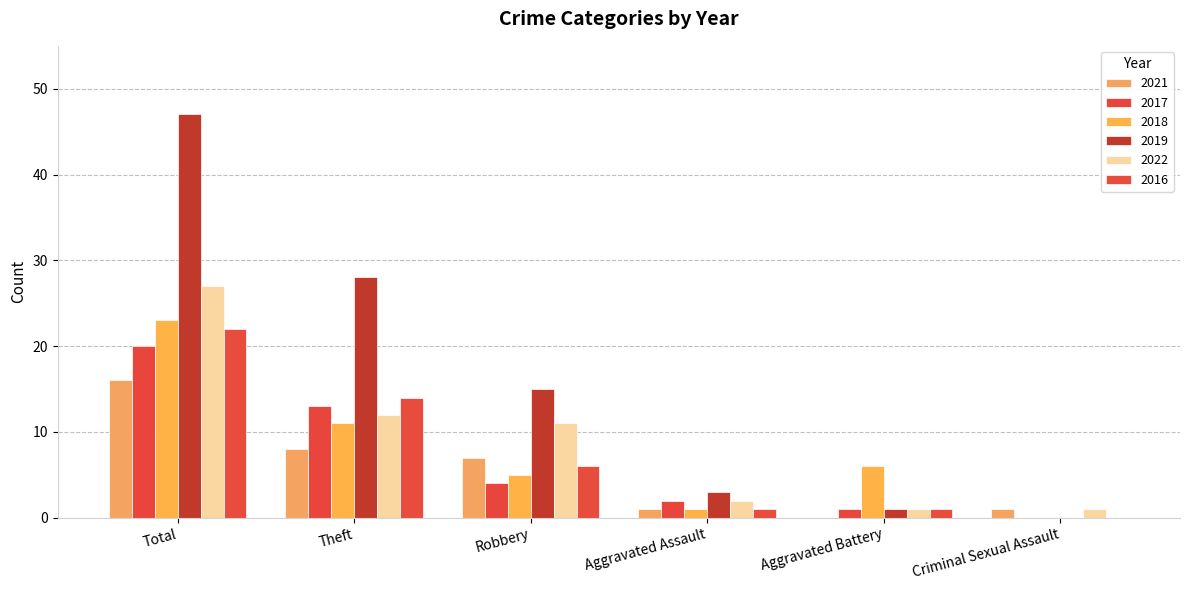

At which category is the sum across all series the highest?

Total